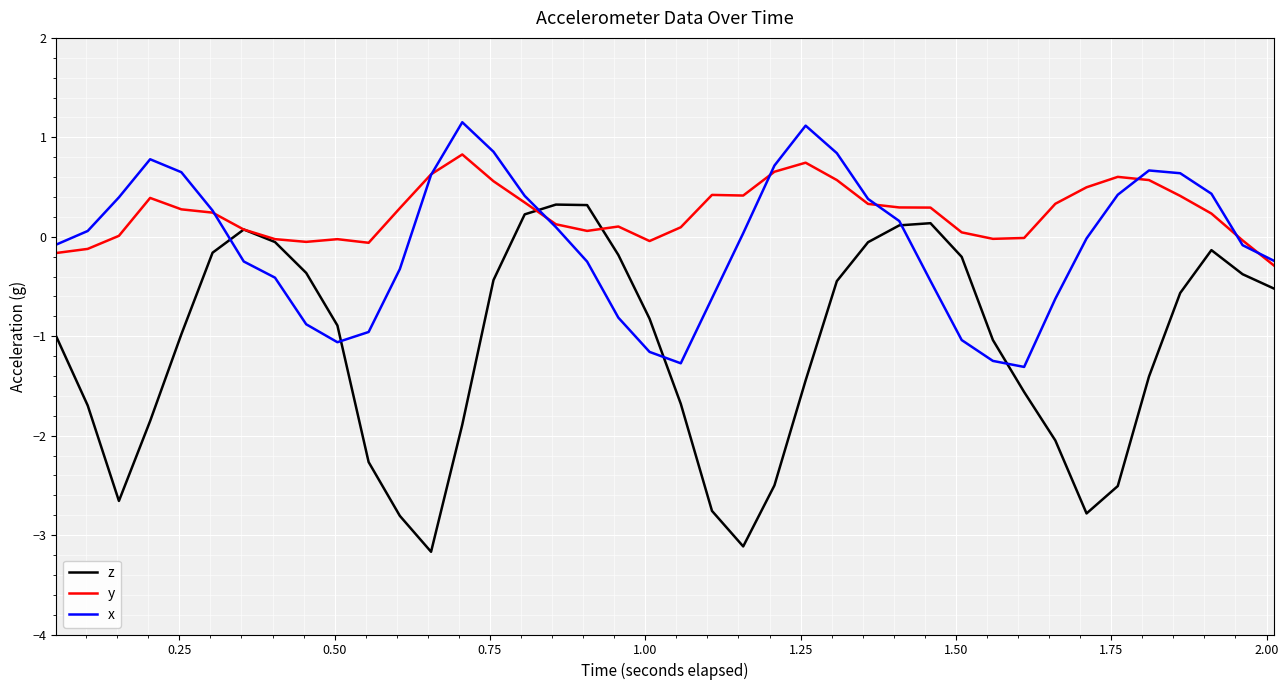

Which series has the largest total across all categories?

y